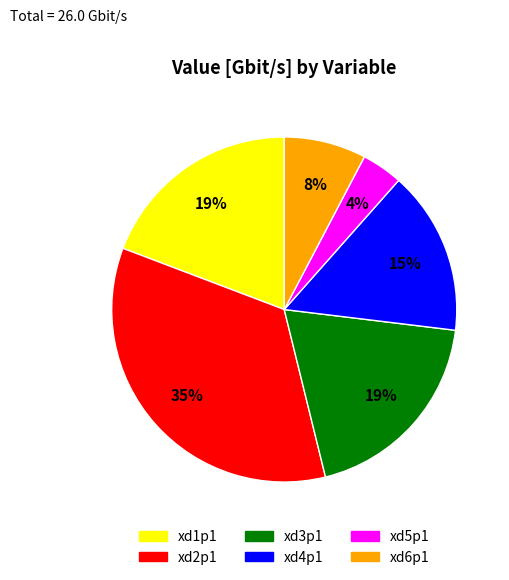

Count the number of slices in the pie.

6